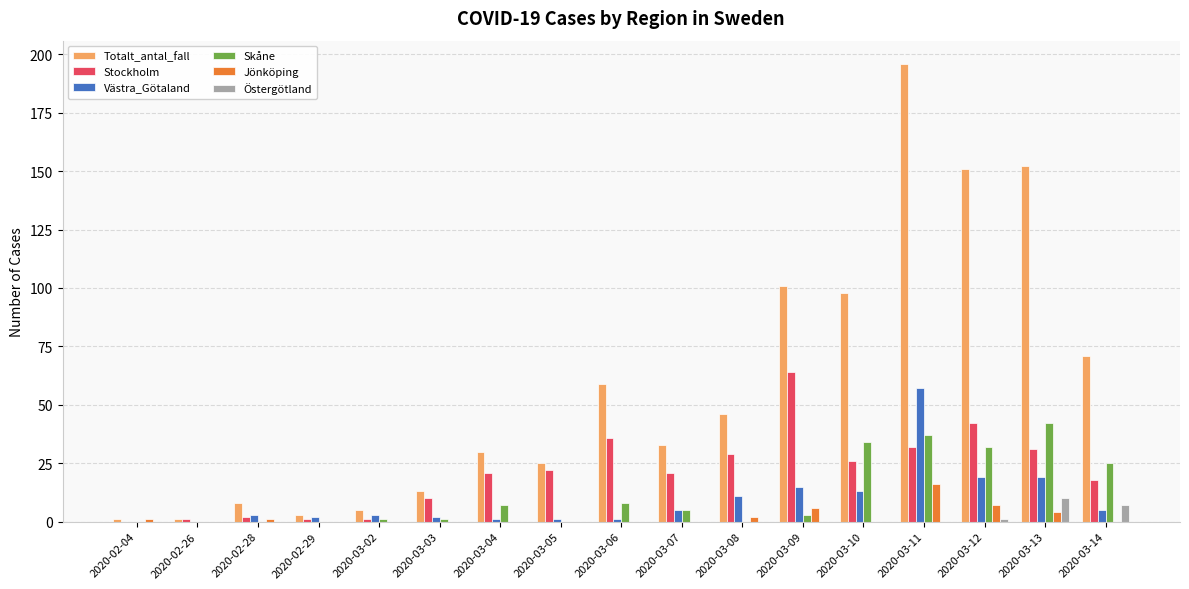

Reading left to right, list all the values displayed in this chart.

Totalt_antal_fall: 1	1	8	3	5	13	30	25	59	33	46	101	98	196	151	152	71
Stockholm: 0	1	2	1	1	10	21	22	36	21	29	64	26	32	42	31	18
Västra_Götaland: 0	0	3	2	3	2	1	1	1	5	11	15	13	57	19	19	5
Skåne: 0	0	0	0	1	1	7	0	8	5	0	3	34	37	32	42	25
Jönköping: 1	0	1	0	0	0	0	0	0	0	2	6	0	16	7	4	0
Östergötland: 0	0	0	0	0	0	0	0	0	0	0	0	0	0	1	10	7